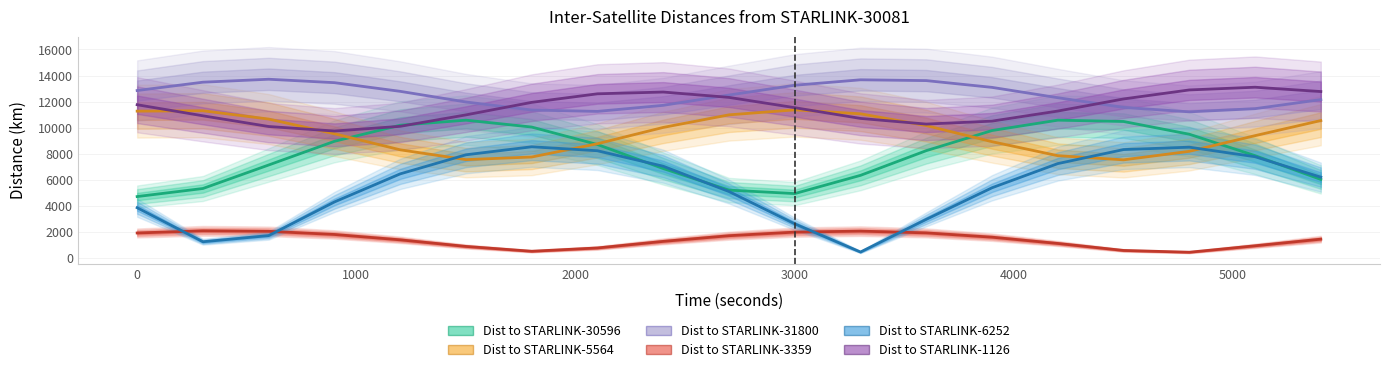

True or false: Dist to STARLINK-30596 has more than 2 points higher than both neighbors.

False